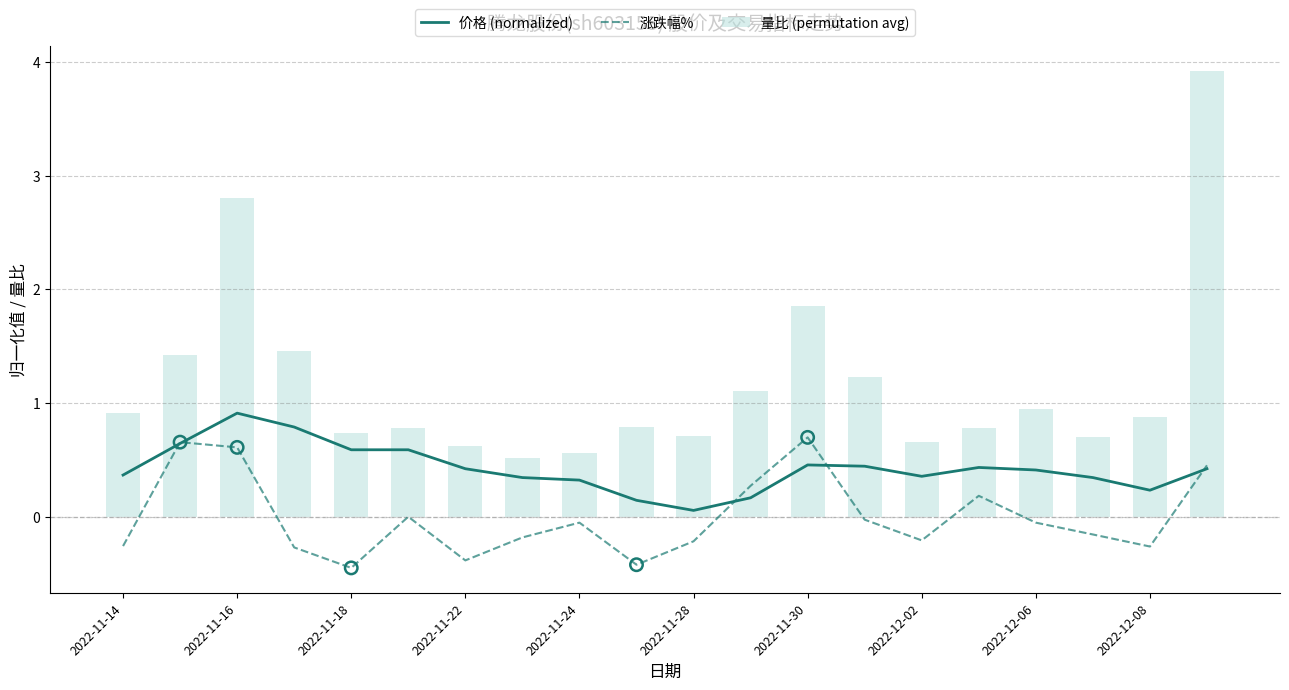

At how many categories does at least one series exceed 2?

2